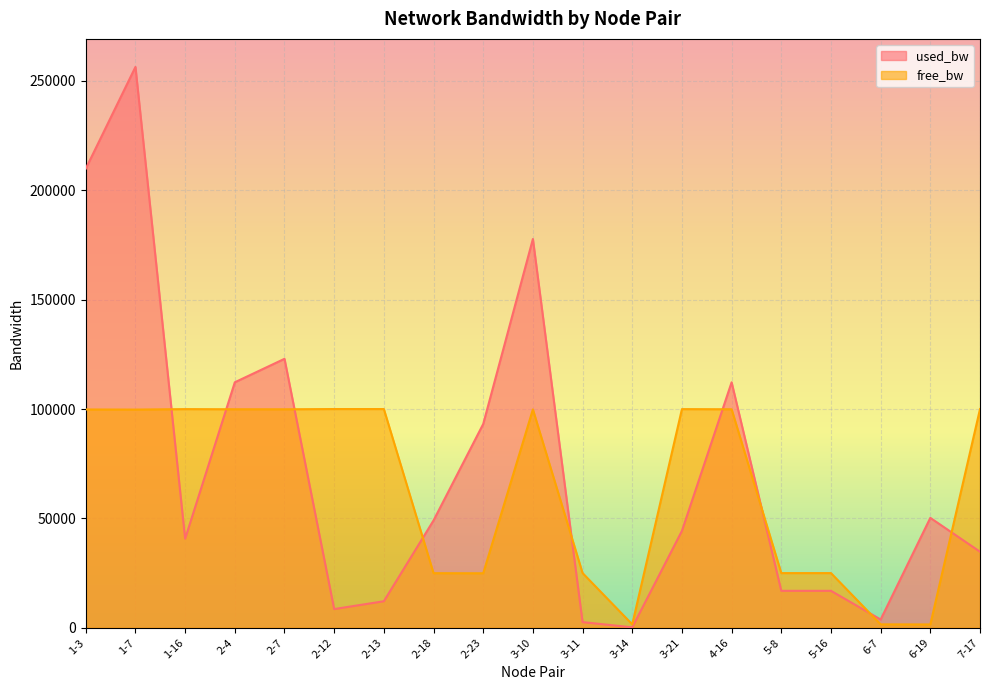

Reading left to right, list all the values displayed in this chart.

used_bw: 1-3=209910.5	1-7=256407.9	1-16=40711.9	2-4=112228.8	2-7=122955.7	2-12=8534.3	2-13=12109.0	2-18=49056.6	2-23=93154.0	3-10=177746.7	3-11=2575.2	3-14=191.9	3-21=44284.9	4-16=112223.2	5-8=16874.9	5-16=16876.6	6-7=3767.2	6-19=50238.4	7-17=34754.8
free_bw: 1-3=99790.1	1-7=99743.6	1-16=99959.3	2-4=99887.8	2-7=99877.0	2-12=99991.5	2-13=99987.9	2-18=24950.9	2-23=24906.8	3-10=99822.3	3-11=24997.4	3-14=1549.8	3-21=99955.7	4-16=99887.8	5-8=24983.1	5-16=24983.1	6-7=1546.2	6-19=1499.8	7-17=99965.2